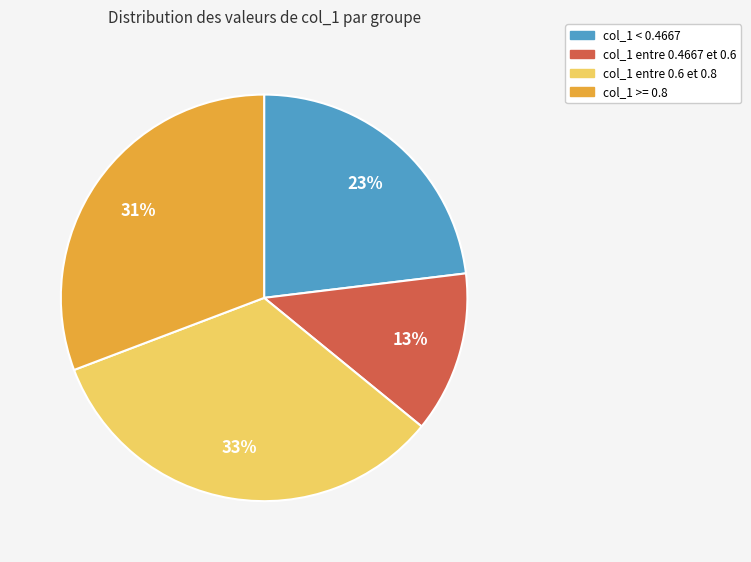

Does any single category account for the majority?

No